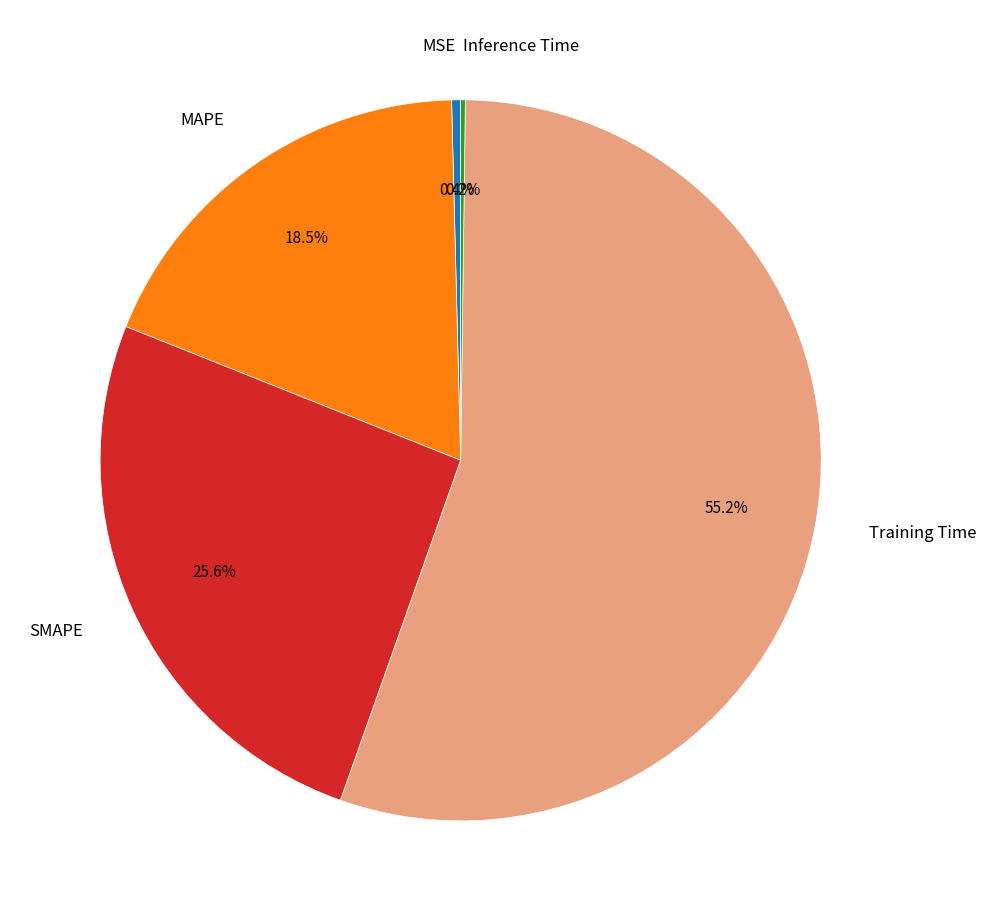

Does MAPE account for over 50% of the chart?

No